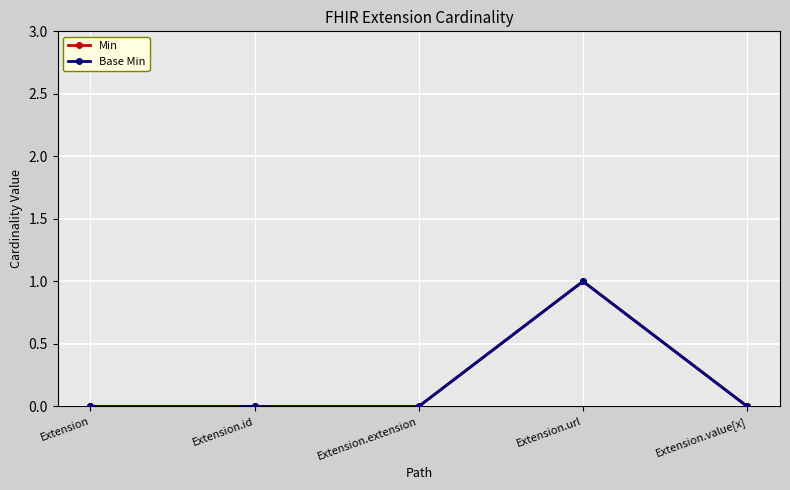

Reading left to right, what are all the values shown in this chart?

Min: Extension=0	Extension.id=0	Extension.extension=0	Extension.url=1	Extension.value[x]=0
Base Min: Extension=0	Extension.id=0	Extension.extension=0	Extension.url=1	Extension.value[x]=0